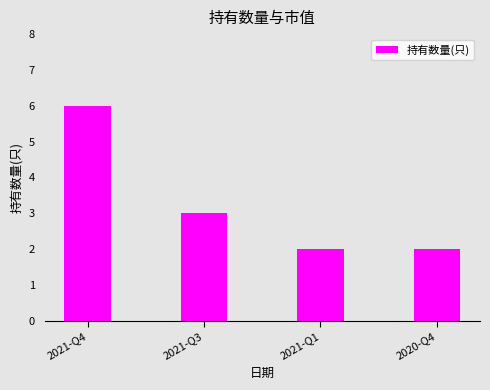

At which label is the value closest to 4?

2021-Q3